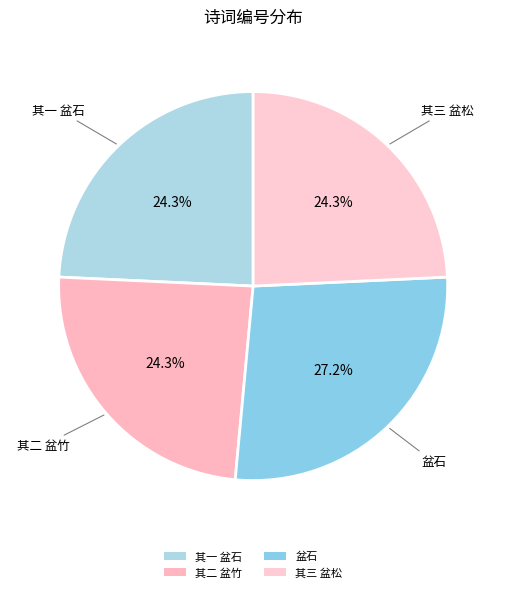

How many slices are in this pie chart?

4